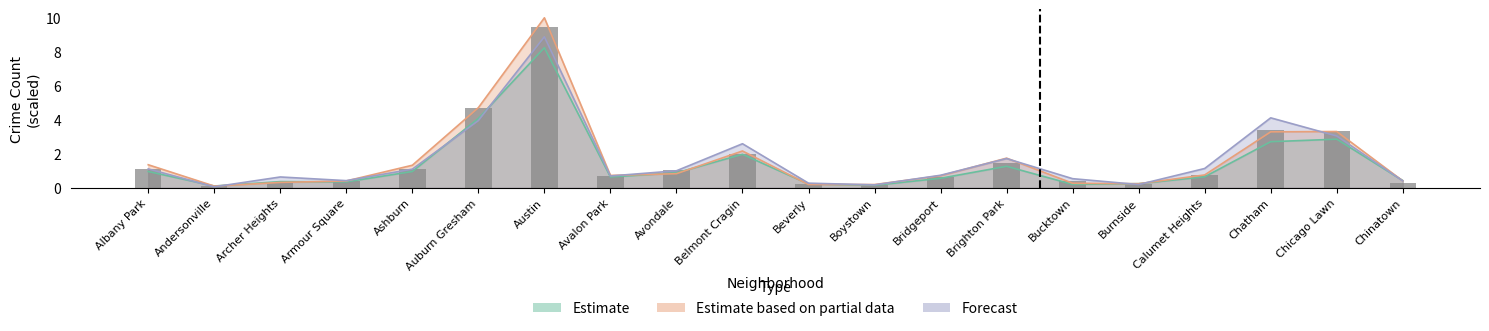

Which category has the lowest value across all series?

Andersonville